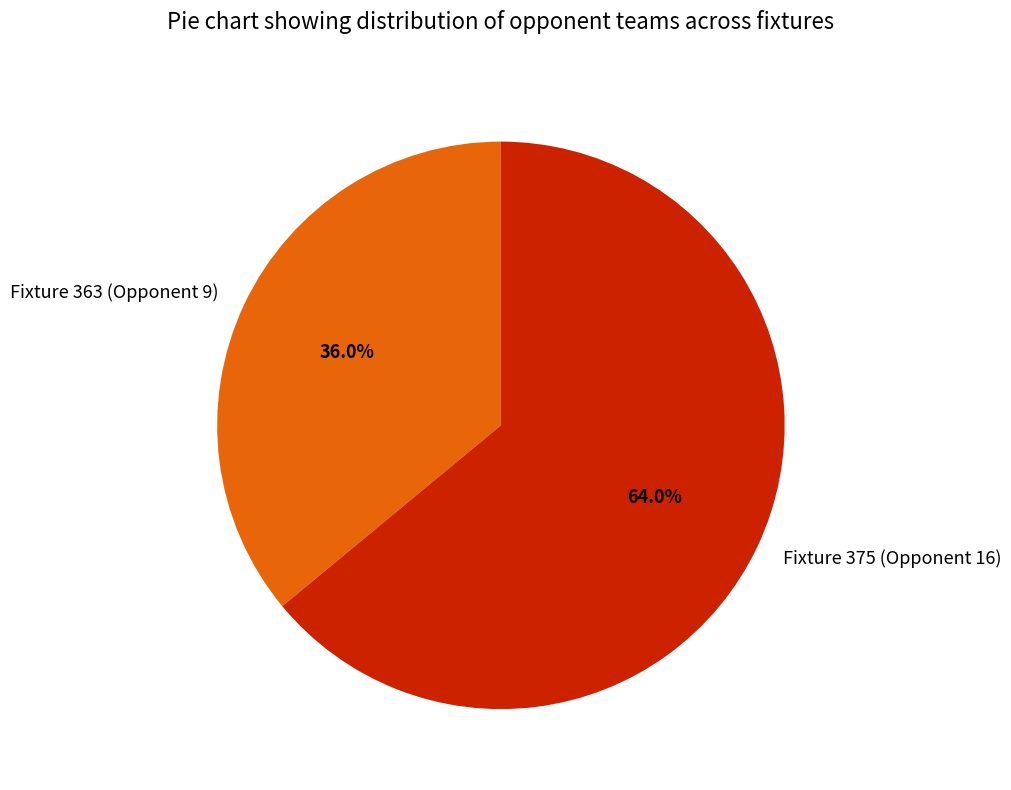

How many slices are in this pie chart?

2